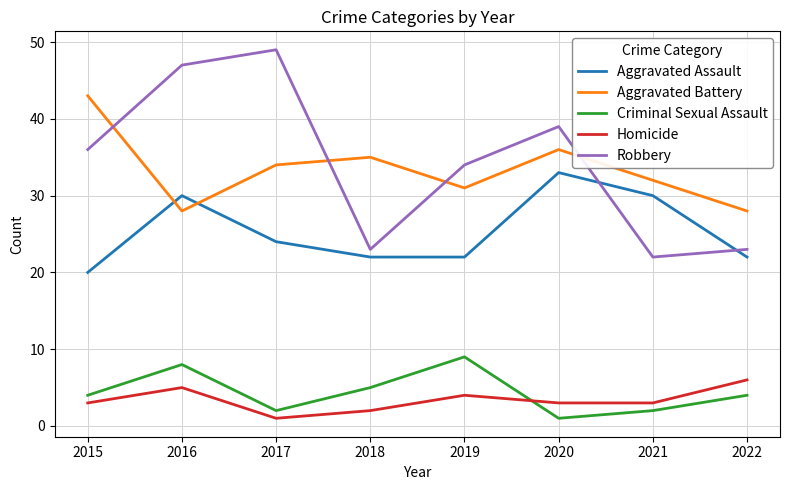

Reading left to right, what are all the values shown in this chart?

Aggravated Assault: 2015=20	2016=30	2017=24	2018=22	2019=22	2020=33	2021=30	2022=22
Aggravated Battery: 2015=43	2016=28	2017=34	2018=35	2019=31	2020=36	2021=32	2022=28
Criminal Sexual Assault: 2015=4	2016=8	2017=2	2018=5	2019=9	2020=1	2021=2	2022=4
Homicide: 2015=3	2016=5	2017=1	2018=2	2019=4	2020=3	2021=3	2022=6
Robbery: 2015=36	2016=47	2017=49	2018=23	2019=34	2020=39	2021=22	2022=23